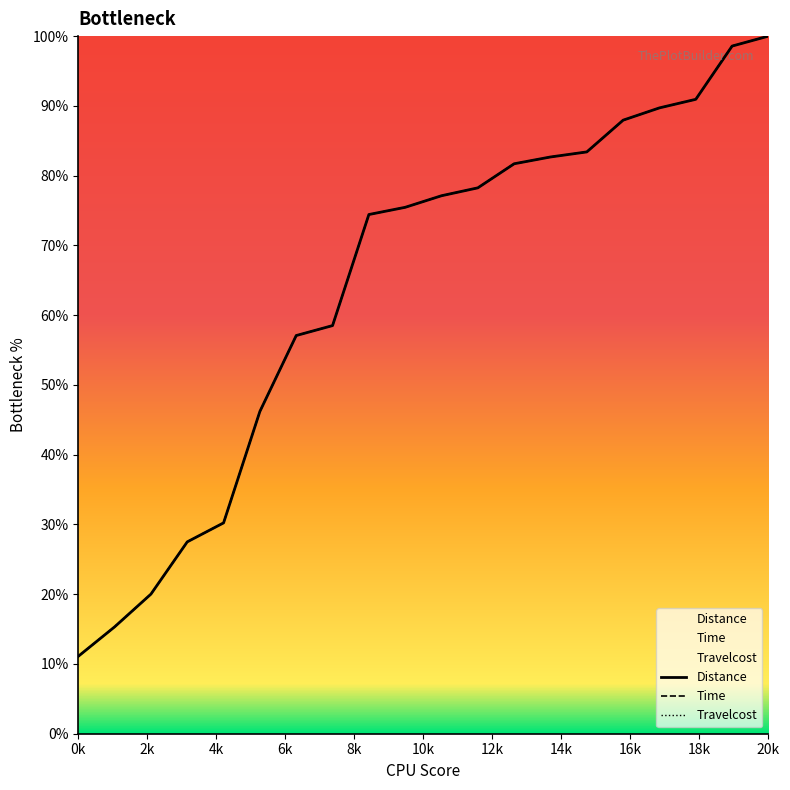

Does the chart display data point markers on the line(s)?

No